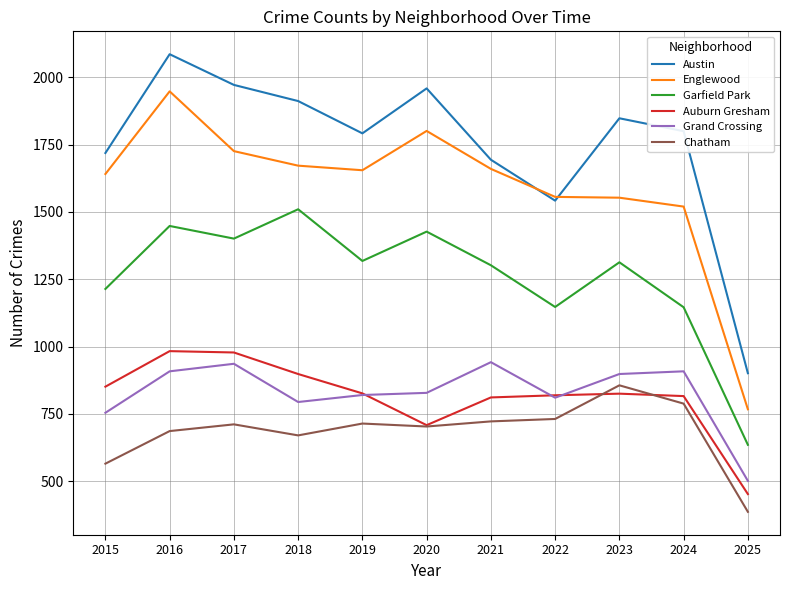

The Englewood series shows 1553 at 2023. True or false?

True